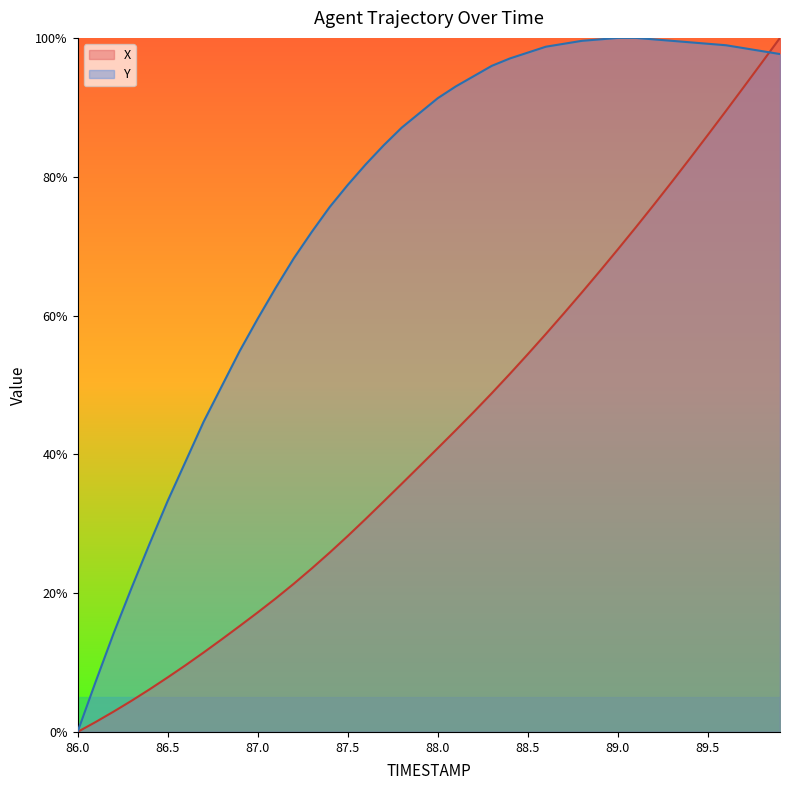

What is the difference between the maximum and minimum values in the Y series?

100.0